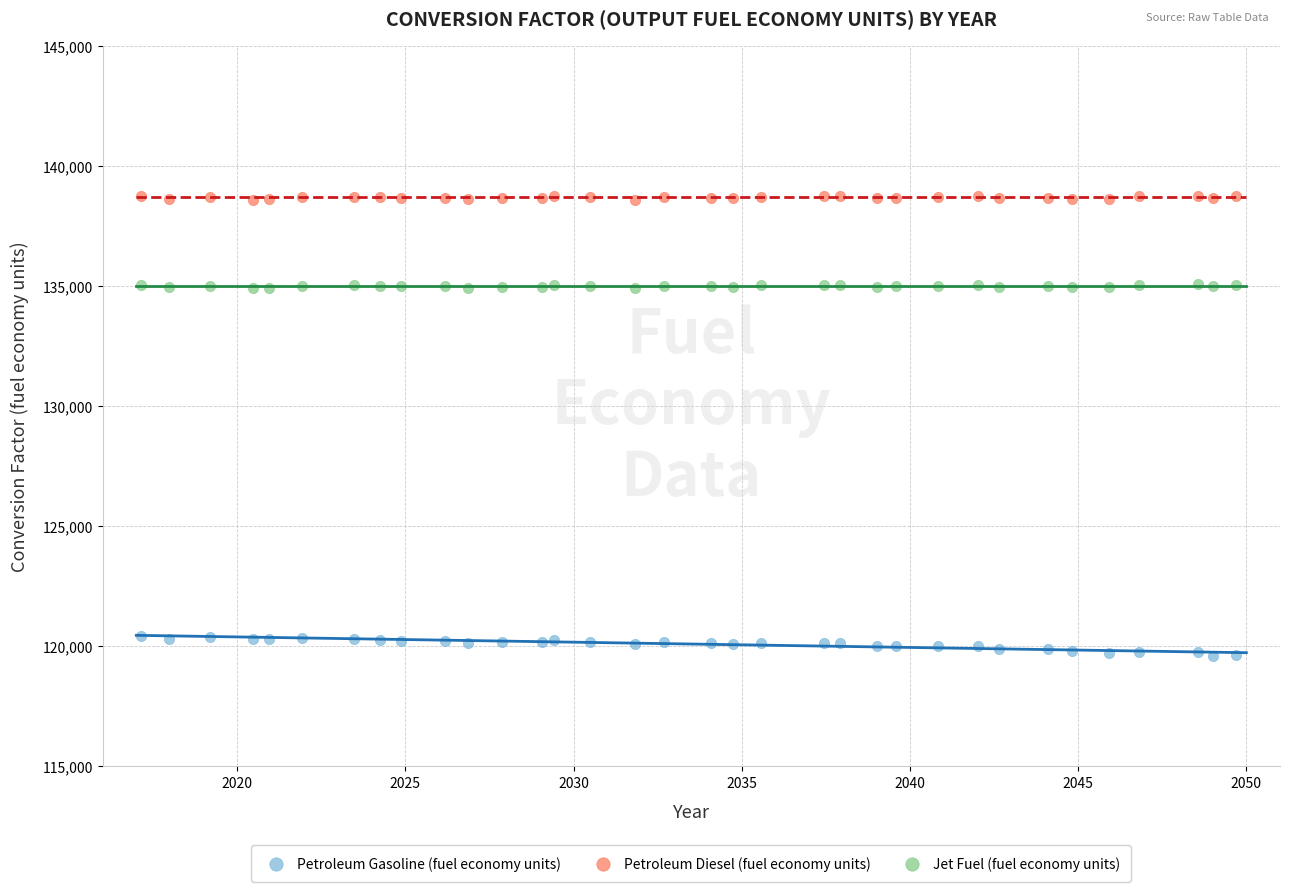

Which series has the largest Y range (max minus min)?

Petroleum Gasoline (fuel economy units)